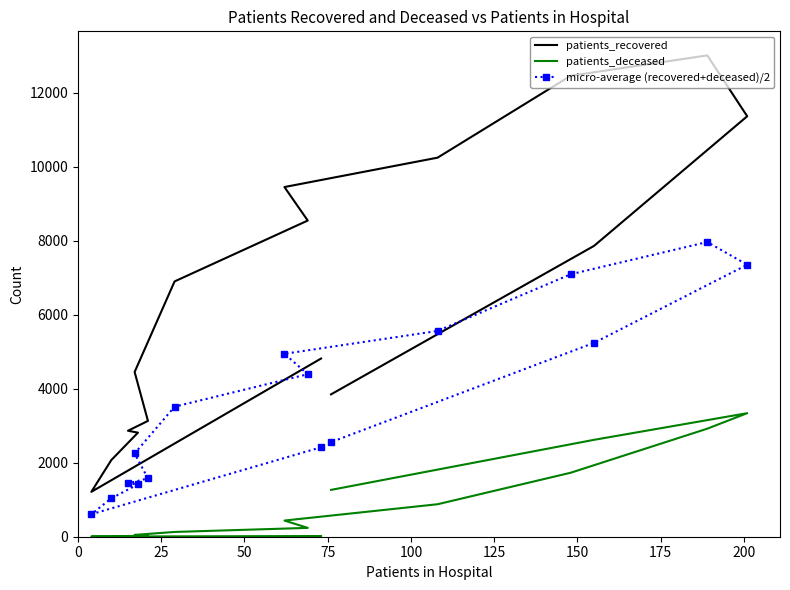

How many lines are shown in the chart?

3